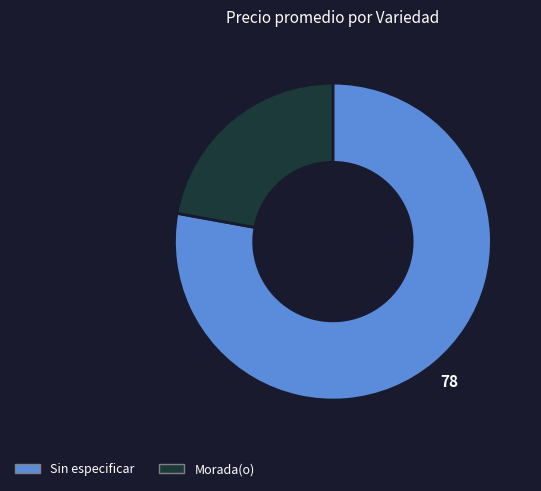

Does any single category account for the majority?

Yes